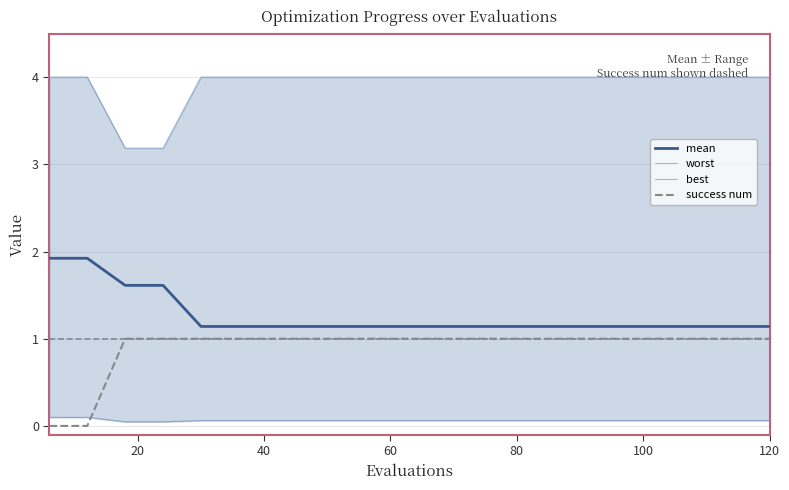

What is the maximum value for success num?

1.0